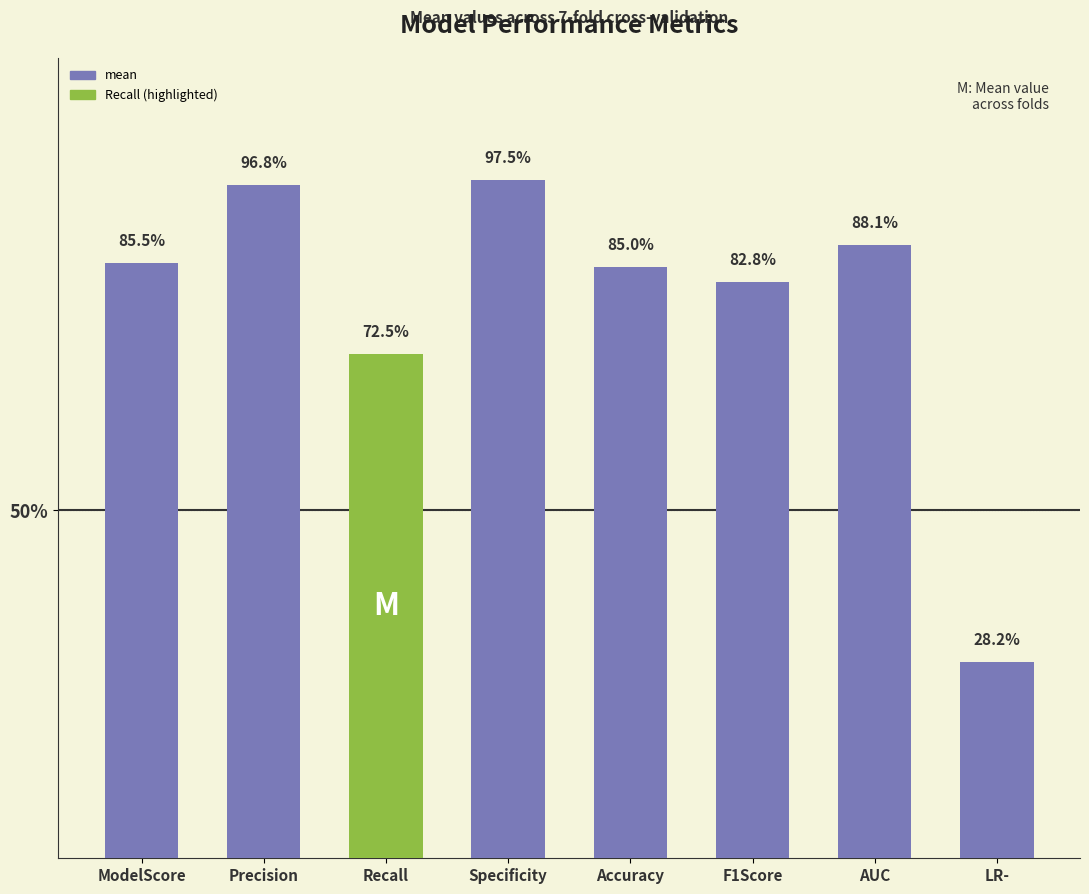

Does the chart contain any negative values?

No